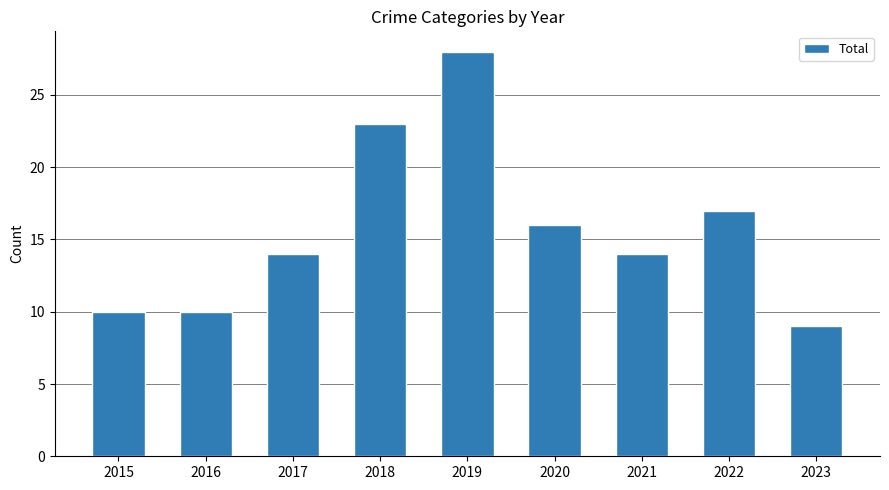

At which category does the chart reach its peak across all series?

2019